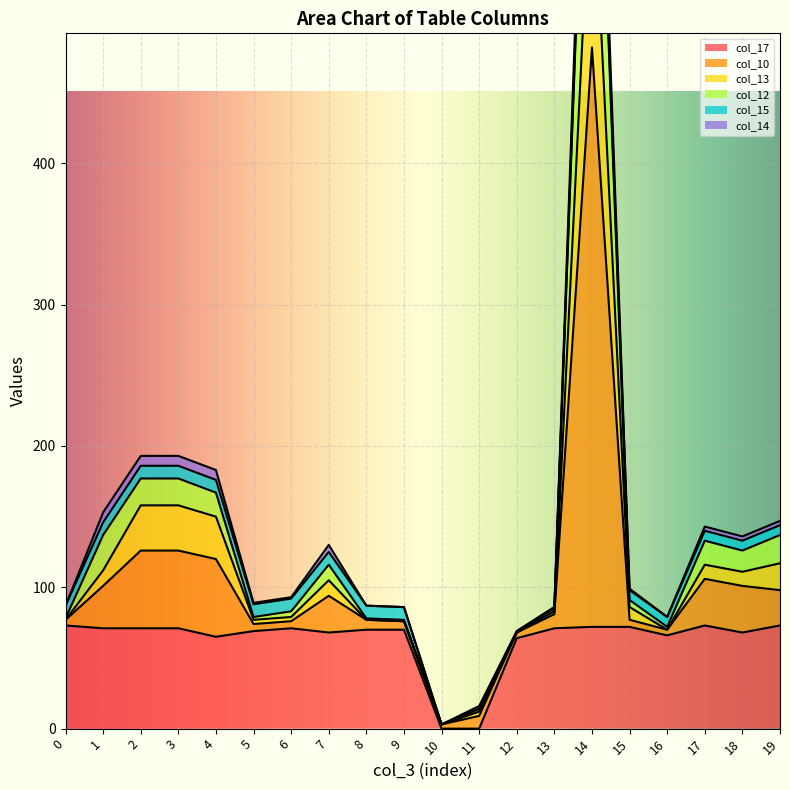

The col_12 series shows 79 at 3. True or false?

False